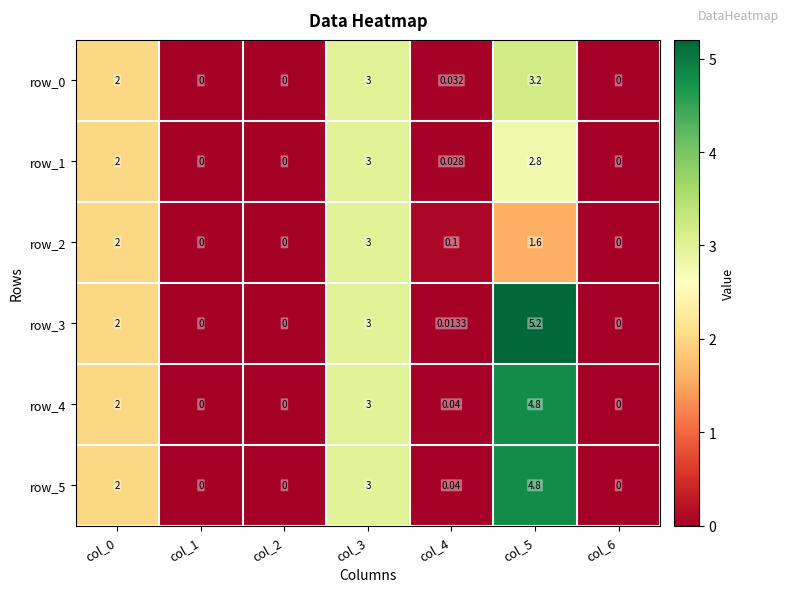

What is the difference between the second highest and minimum values in the row_2 series?

2.0